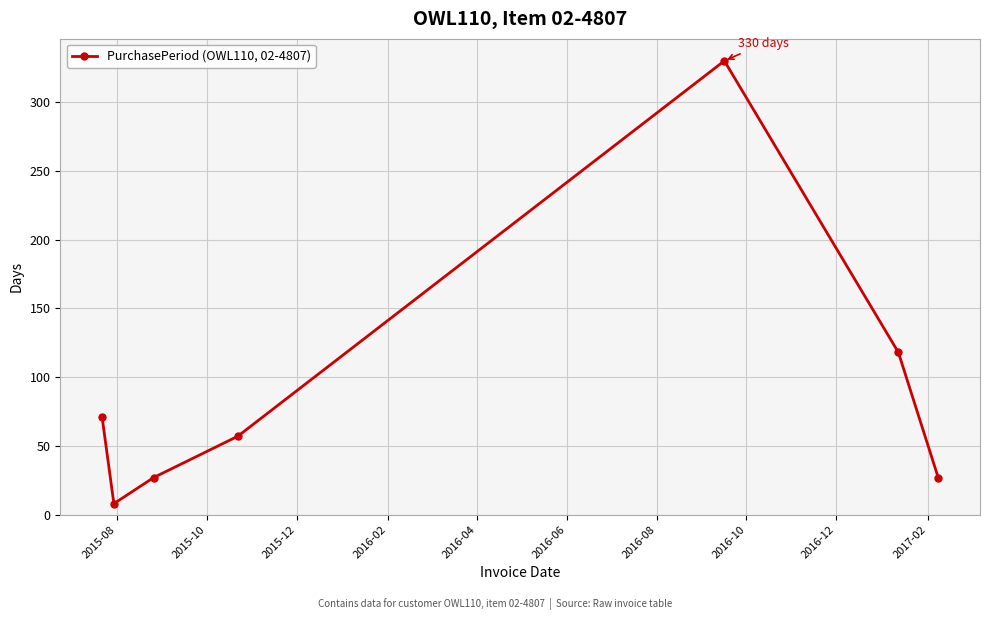

What is the difference between the maximum and minimum values?

322